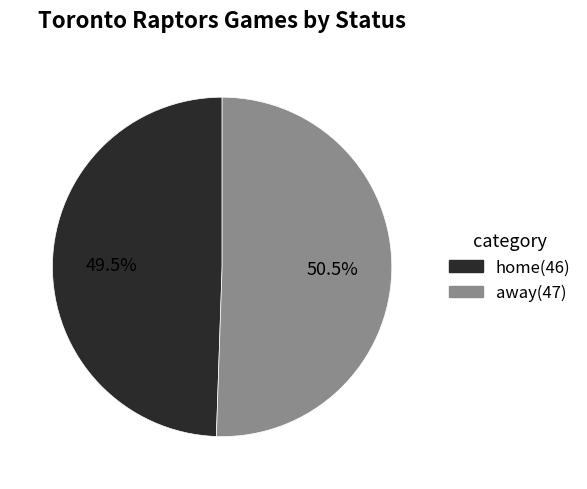

Does away(47) account for over 50% of the chart?

Yes